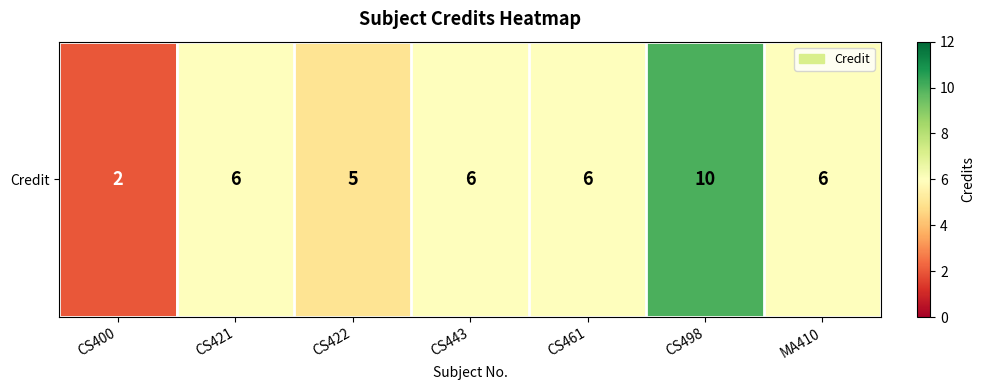

List the labels in order of value, largest first.

CS498, CS421, CS443, CS461, MA410, CS422, CS400